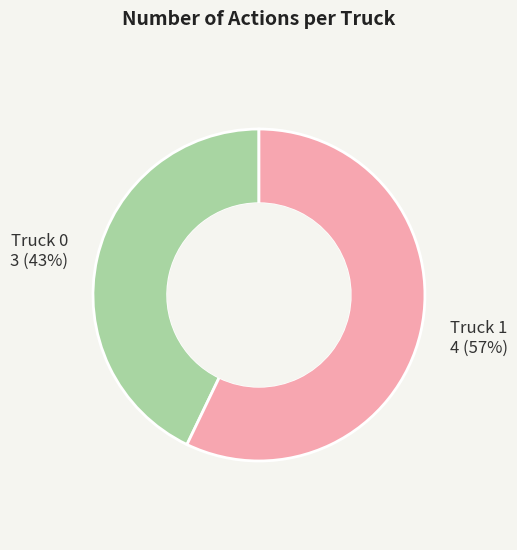

Does any single category account for the majority?

Yes